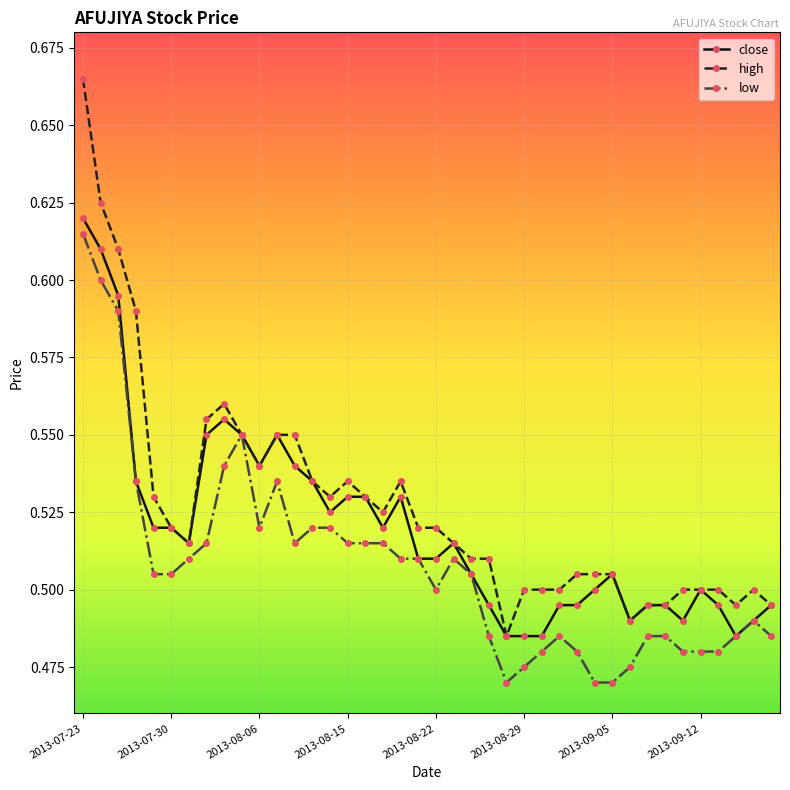

Which series has the widest spread of values?

high